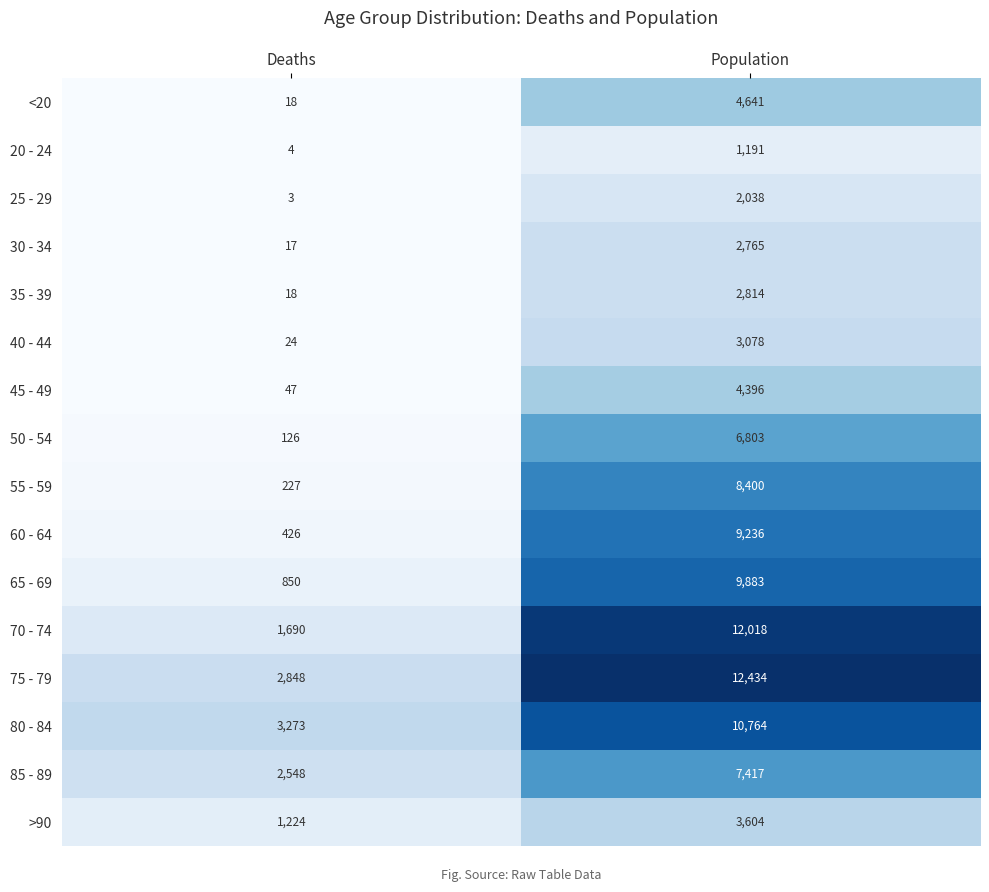

At which label is 70 - 74 closest to 6854?

Deaths